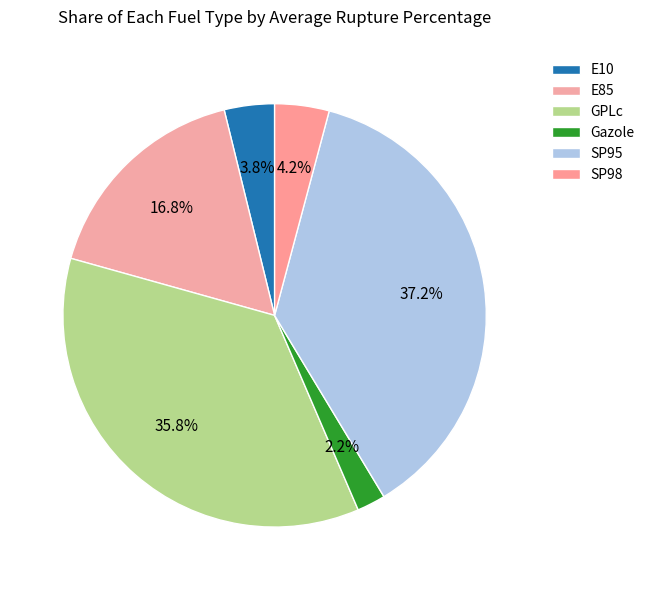

To the nearest percent, what percentage of the pie is Gazole?

2%